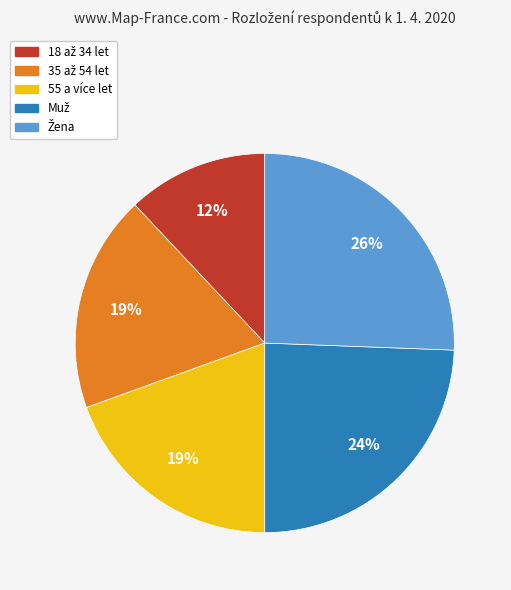

To the nearest percent, what is the average slice percentage?

20%